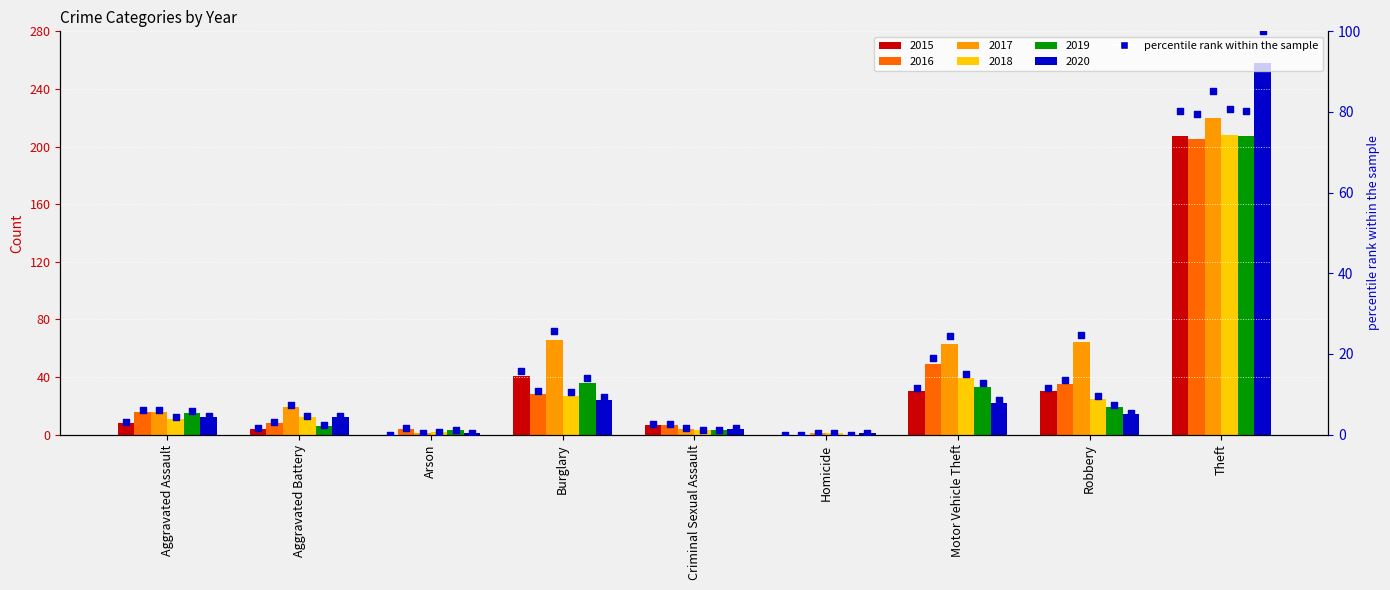

At which category is the sum across all series the highest?

Theft